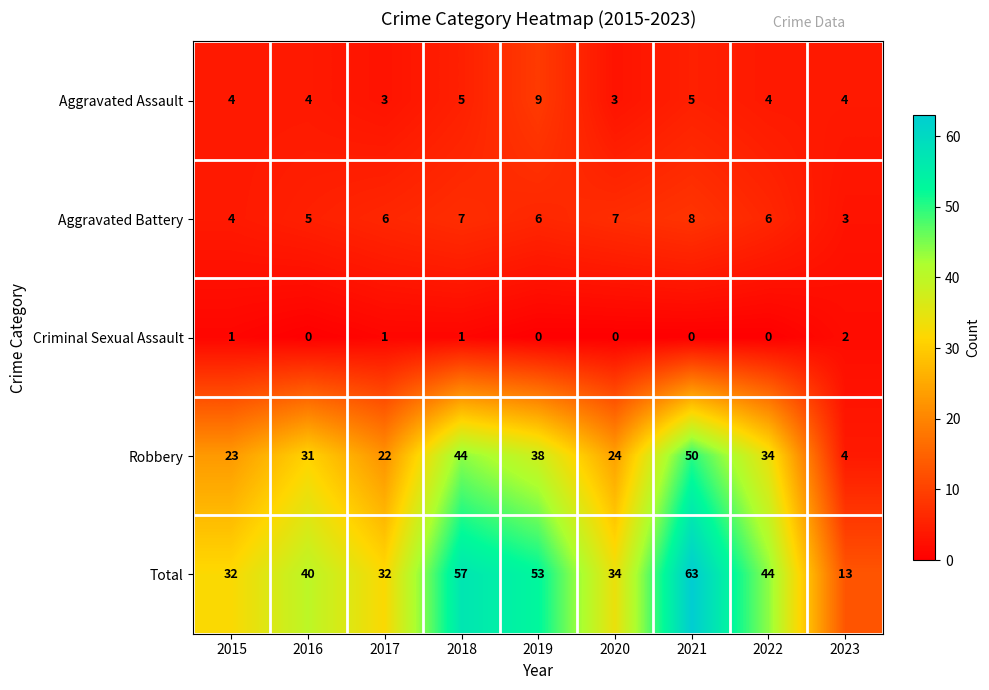

Is it true that Criminal Sexual Assault equals 1 at 2019?

False